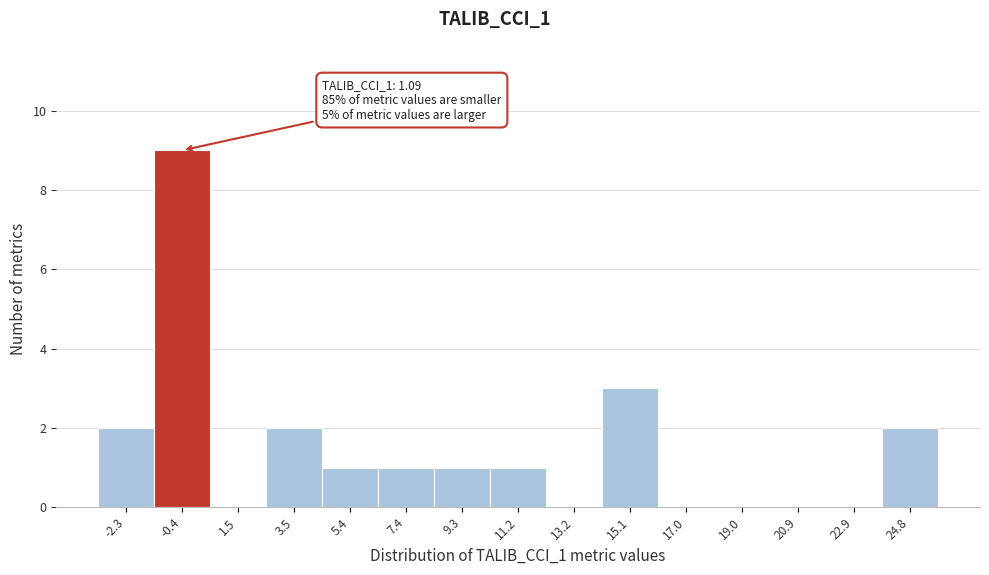

Reading left to right, list all the values displayed in this chart.

-2.3=2	-0.4=9	1.5=0	3.5=2	5.4=1	7.4=1	9.3=1	11.2=1	13.2=0	15.1=3	17.0=0	19.0=0	20.9=0	22.9=0	24.8=2